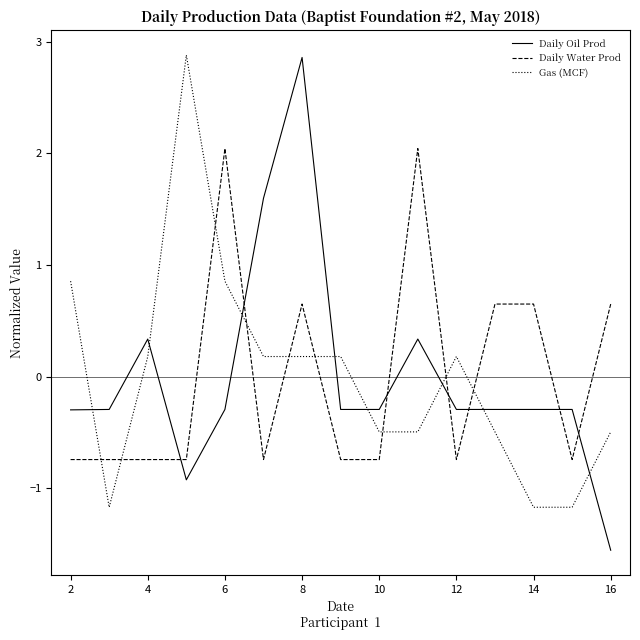

What is the difference between the maximum and minimum values in the Gas (MCF) series?

4.0